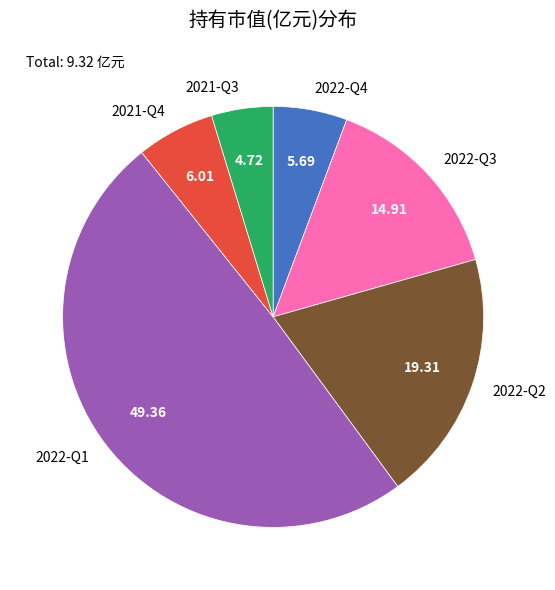

Is 2021-Q4 the majority of the pie?

No